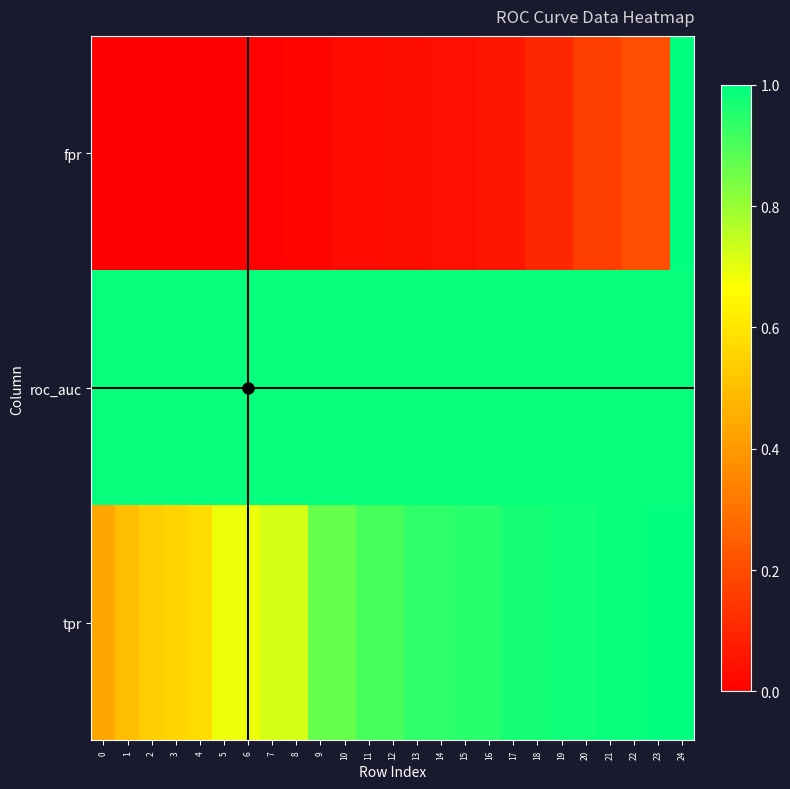

Reading left to right, extract all data points from this chart.

fpr: 0=0.0	1=0.0	2=0.0	3=0.0	4=0.0	5=0.0	6=0.0	7=0.0	8=0.0	9=0.0	10=0.0	11=0.0	12=0.0	13=0.0	14=0.0	15=0.0	16=0.1	17=0.1	18=0.1	19=0.1	20=0.2	21=0.2	22=0.2	23=0.2	24=1.0
roc_auc: 0=1.0	1=1.0	2=1.0	3=1.0	4=1.0	5=1.0	6=1.0	7=1.0	8=1.0	9=1.0	10=1.0	11=1.0	12=1.0	13=1.0	14=1.0	15=1.0	16=1.0	17=1.0	18=1.0	19=1.0	20=1.0	21=1.0	22=1.0	23=1.0	24=1.0
tpr: 0=0.4	1=0.5	2=0.5	3=0.6	4=0.6	5=0.7	6=0.7	7=0.7	8=0.7	9=0.9	10=0.9	11=0.9	12=0.9	13=0.9	14=0.9	15=0.9	16=0.9	17=1.0	18=1.0	19=1.0	20=1.0	21=1.0	22=1.0	23=1.0	24=1.0